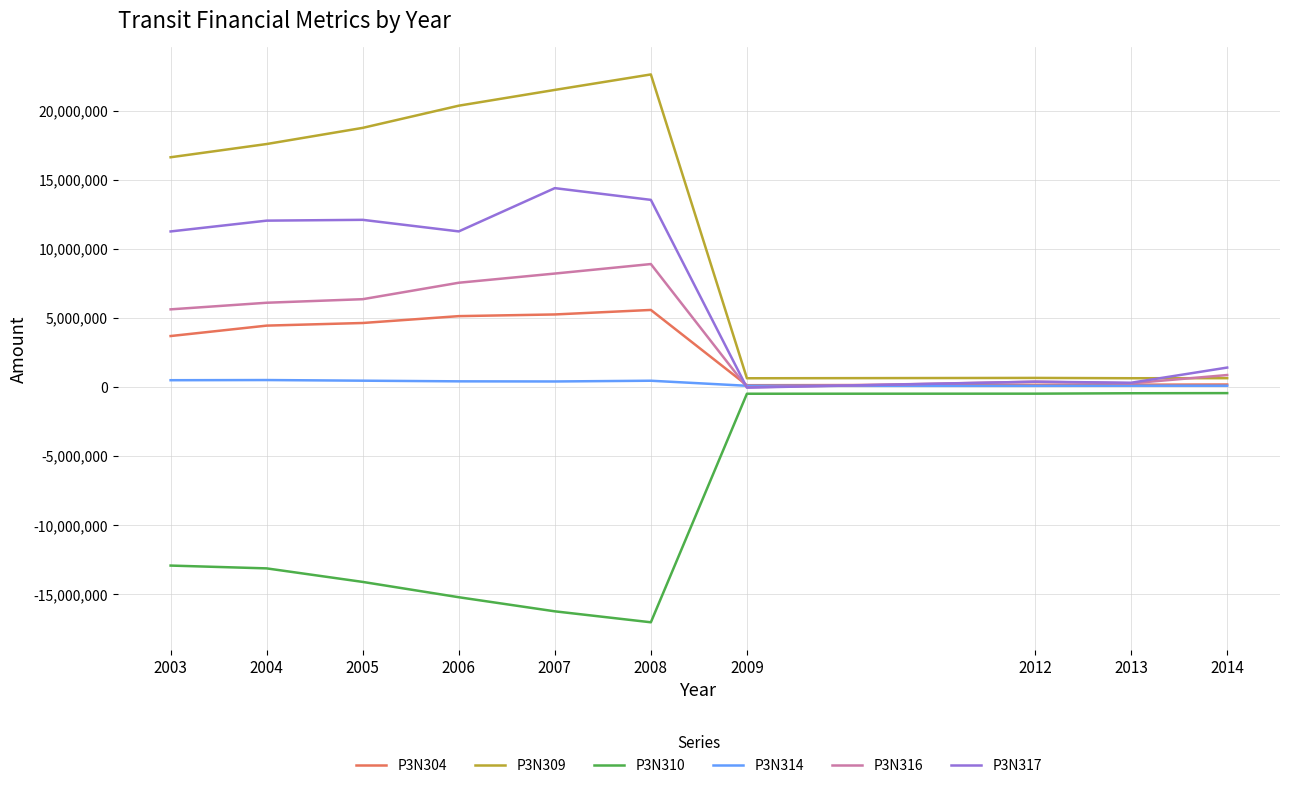

True or false: P3N310 and P3N304 cross at least once.

False